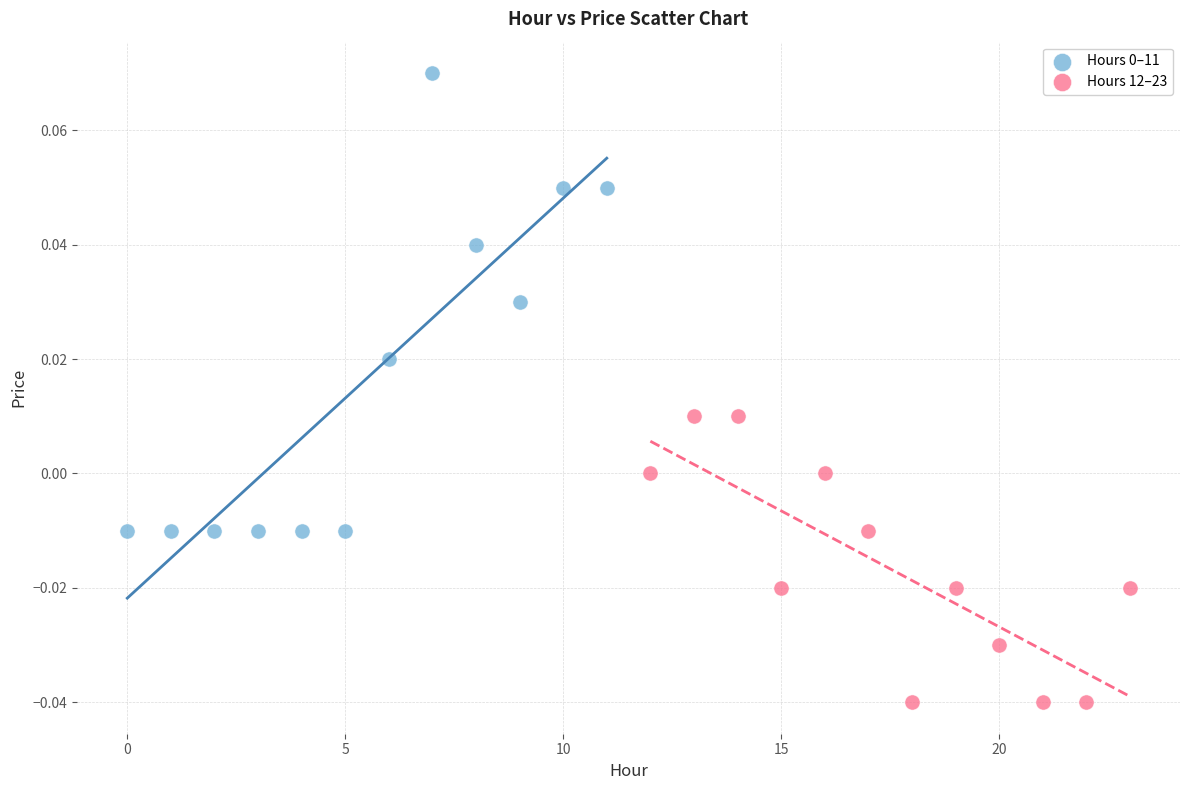

Which series contains the lowest Y value?

Hours 12–23